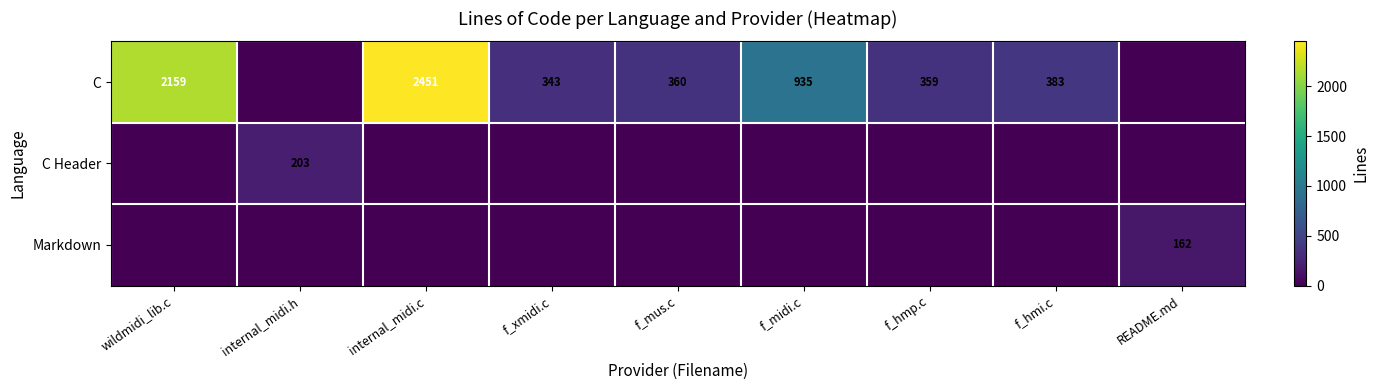

The C series shows 383 at f_hmi.c. True or false?

True